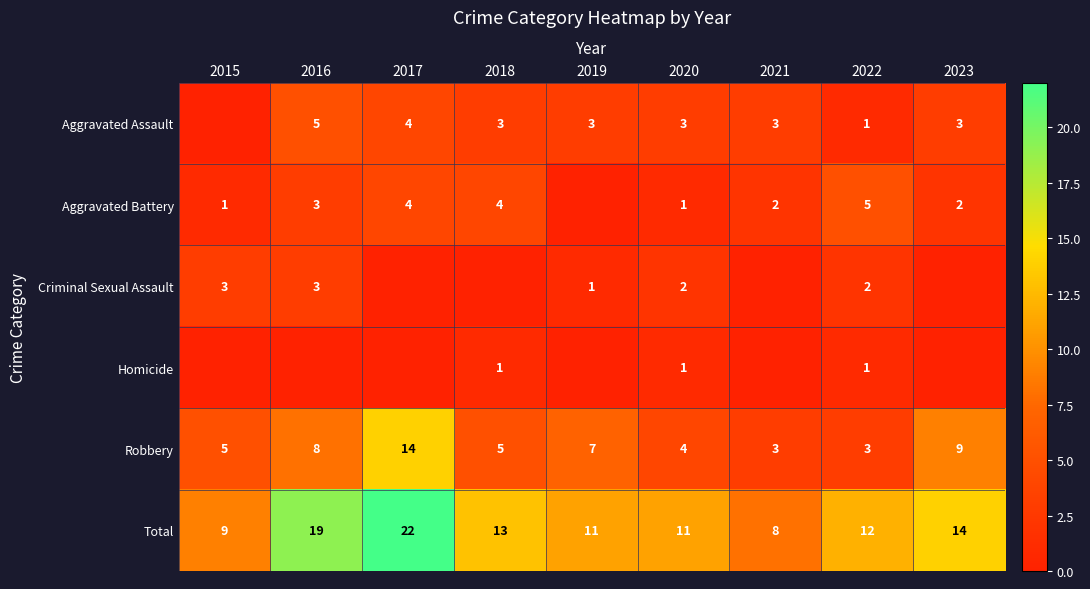

Which category has the lowest value in the Total series?

2021